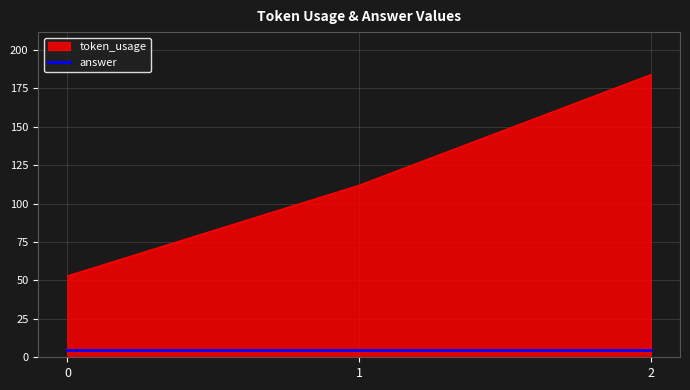

List the labels in order of token_usage value, smallest first.

0, 1, 2